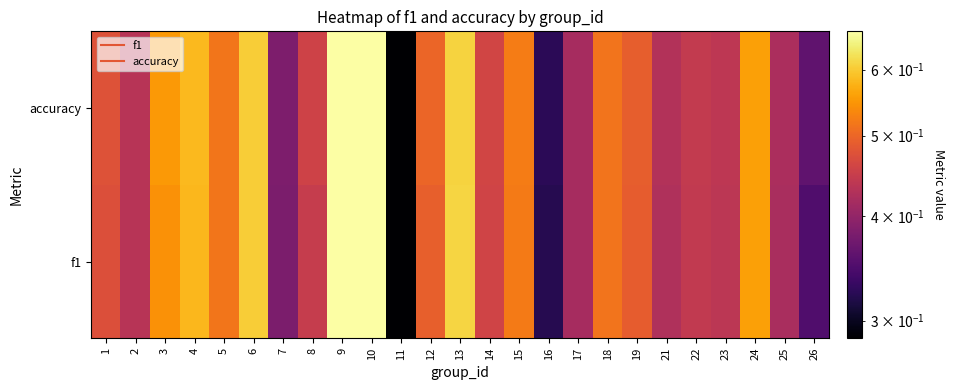

How many data points does each series have?

25